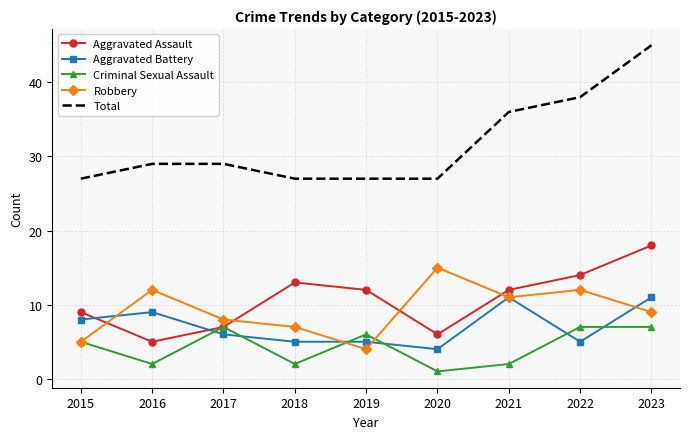

True or false: Aggravated Battery and Total intersect in this chart.

False